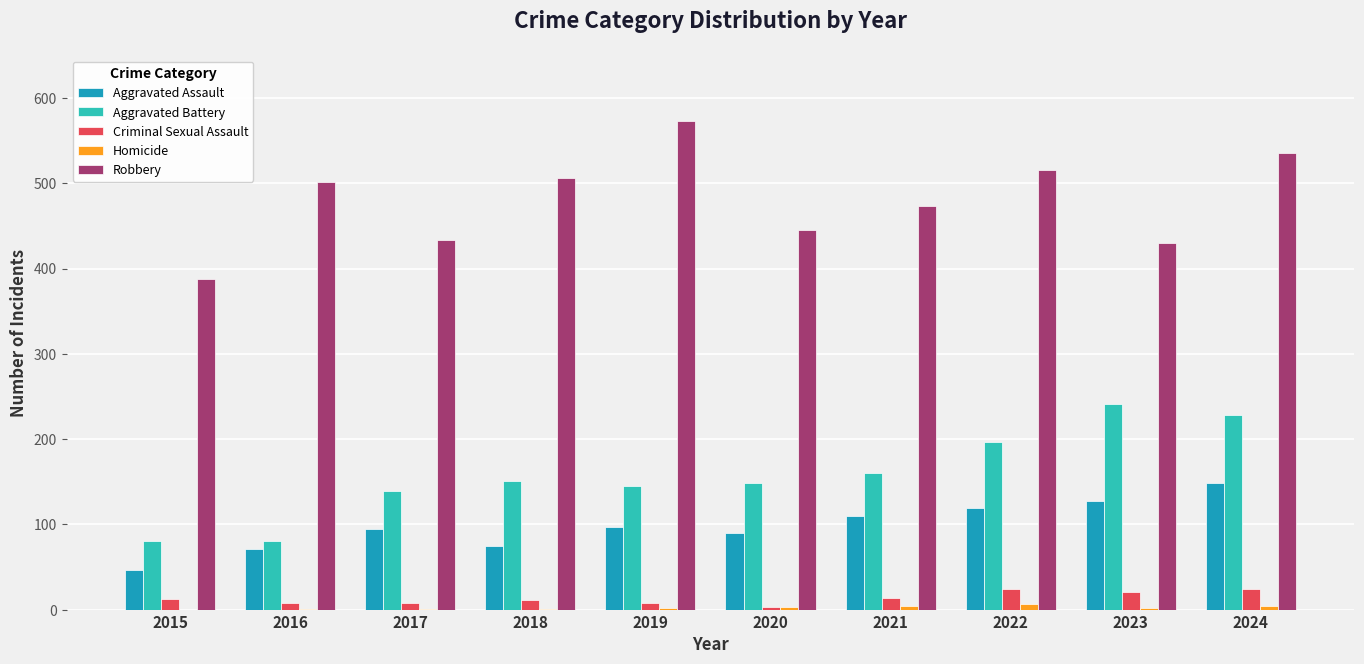

What is the sum of all Aggravated Battery values?

1570